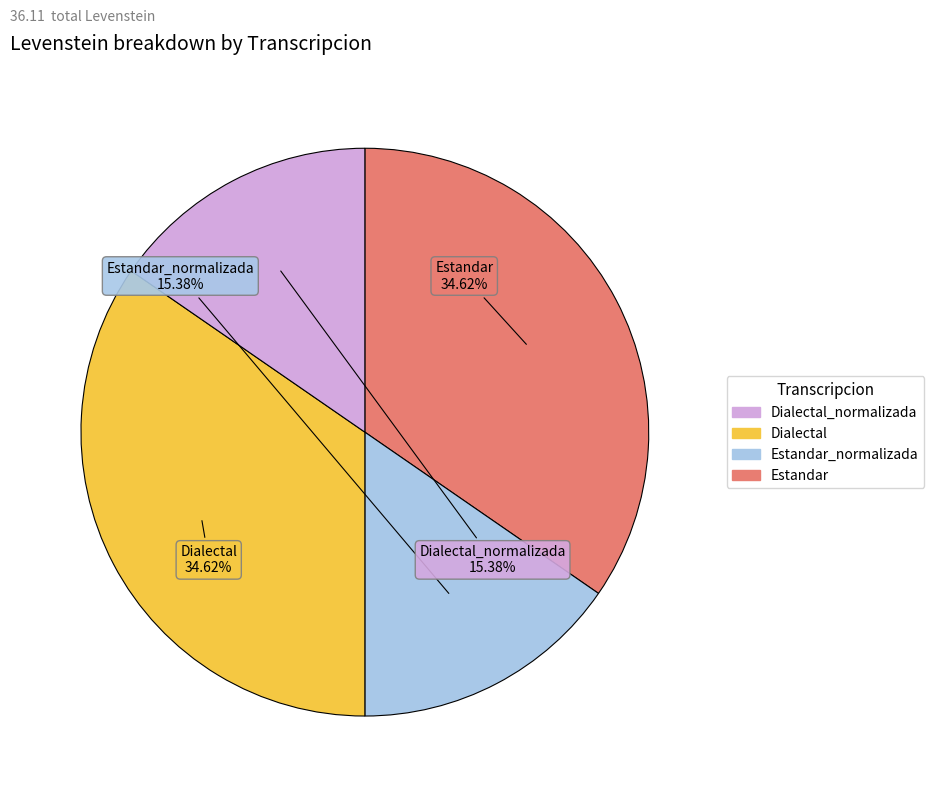

Does any single category account for the majority?

No